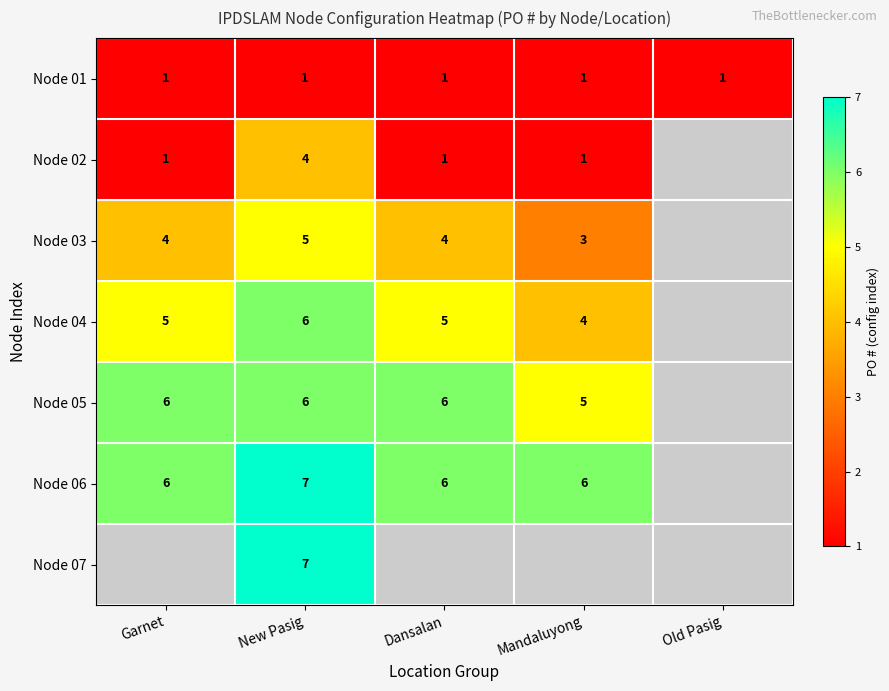

Is the value of Node 04 at New Pasig greater than the value of Node 01 at Garnet?

Yes